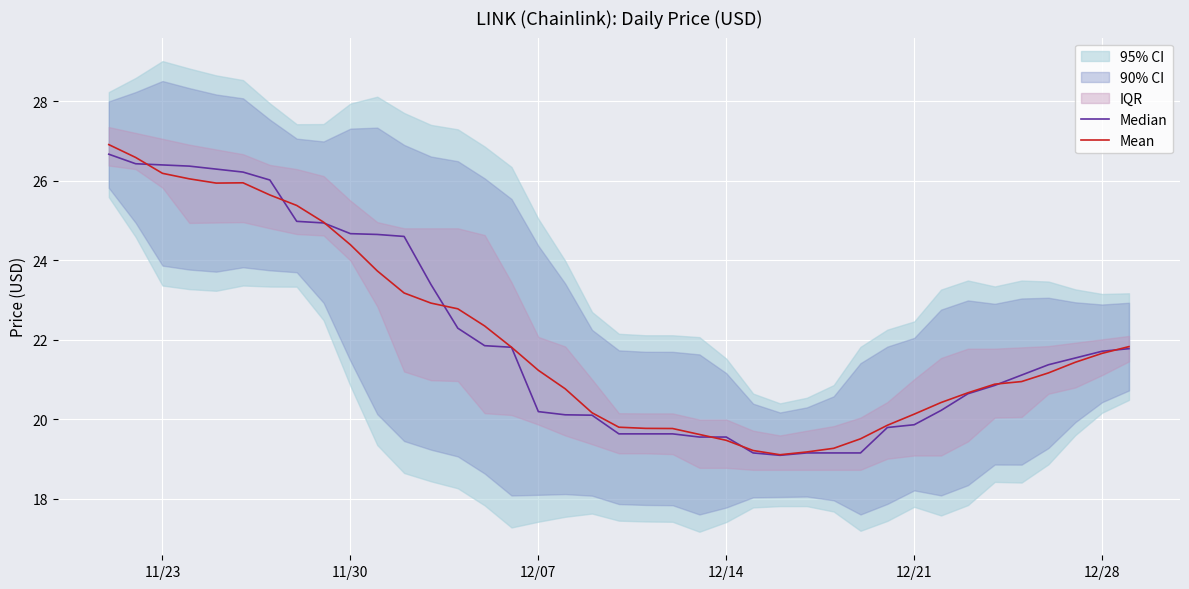

True or false: Median has more than 2 interior local peaks.

False